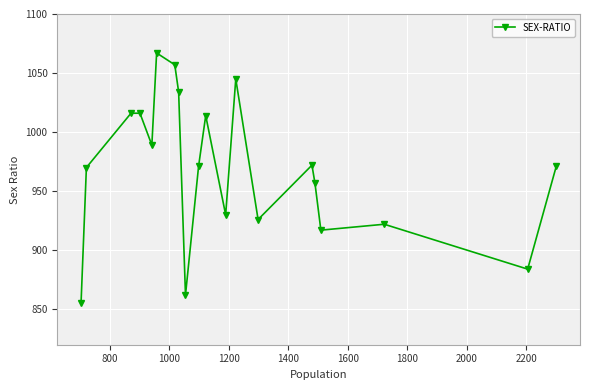

What is the minimum value shown in the chart?

855